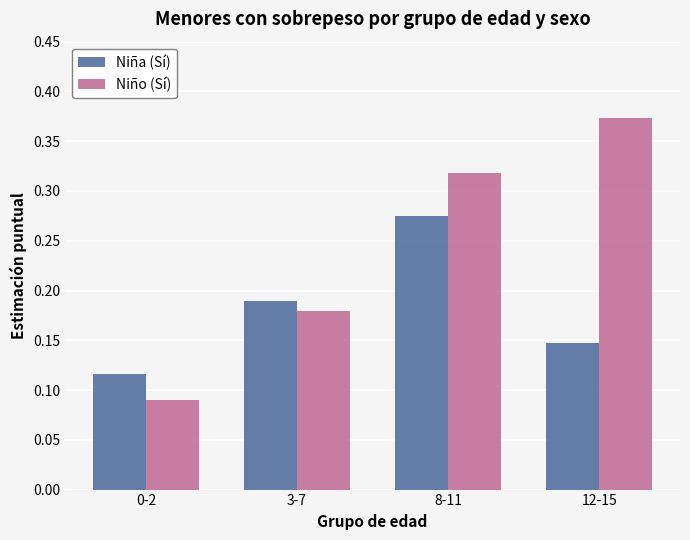

Is the value of Niña (Sí) at 8-11 greater than the value of Niño (Sí) at 3-7?

Yes